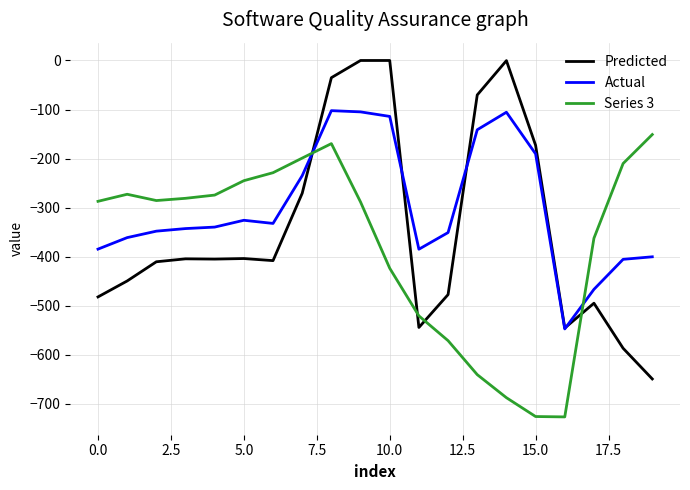

List the series in order of their peak value, lowest first.

Series 3, Actual, Predicted